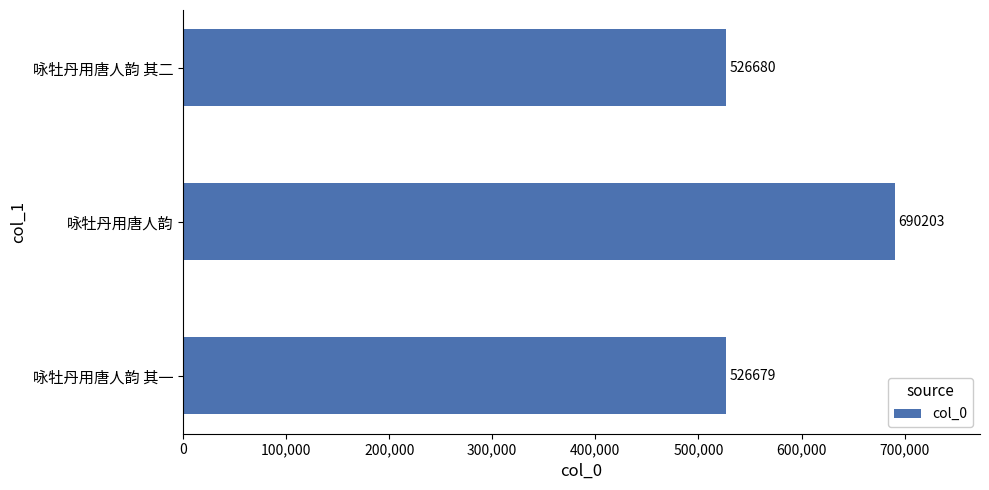

What is the minimum value shown in the chart?

526679